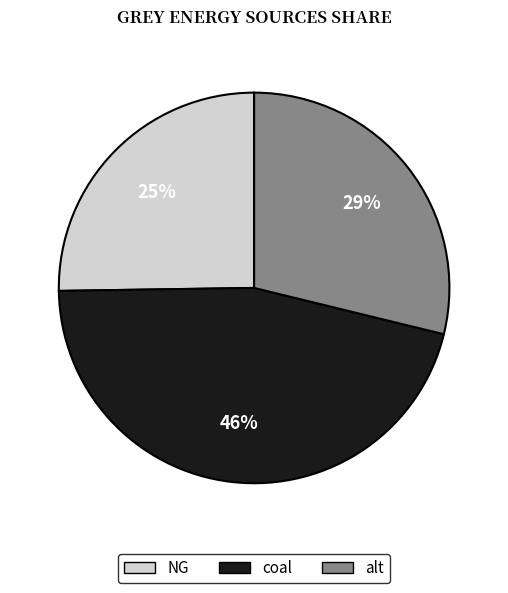

How many slices are in this pie chart?

3